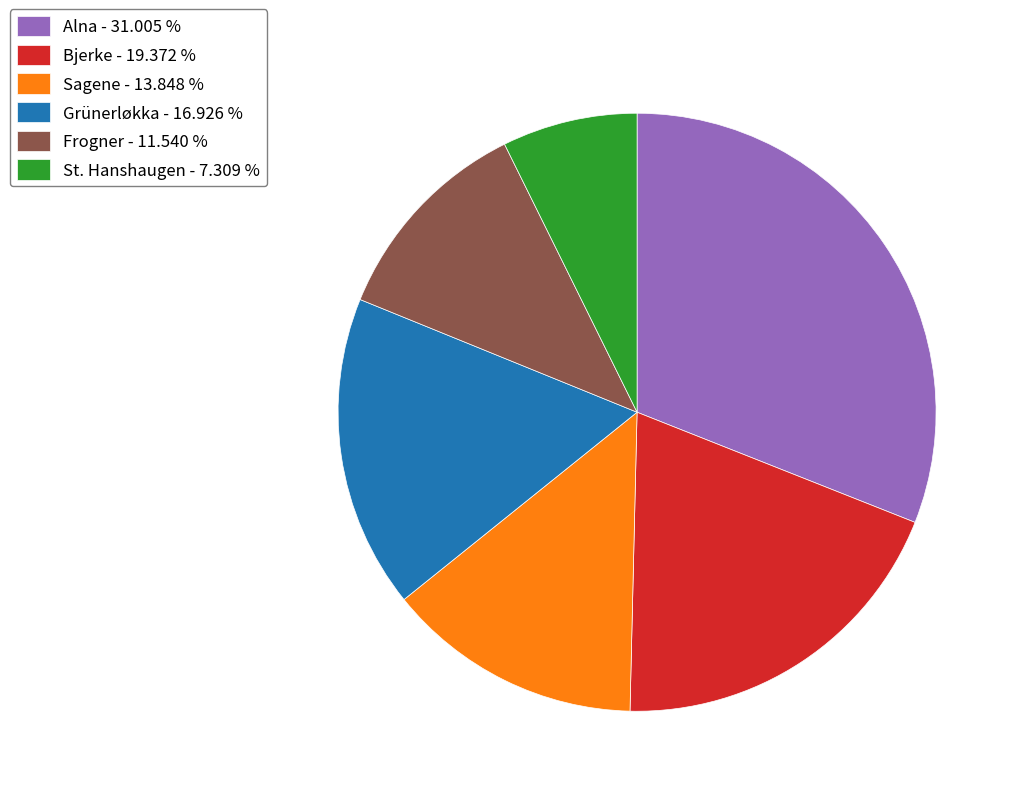

Is there any slice that represents more than half of the pie?

No